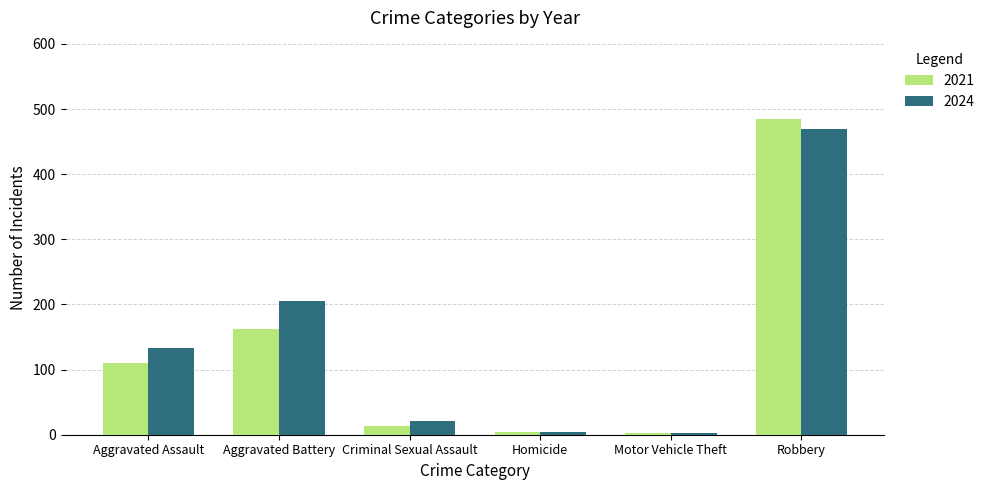

Which series has the widest spread of values?

2021